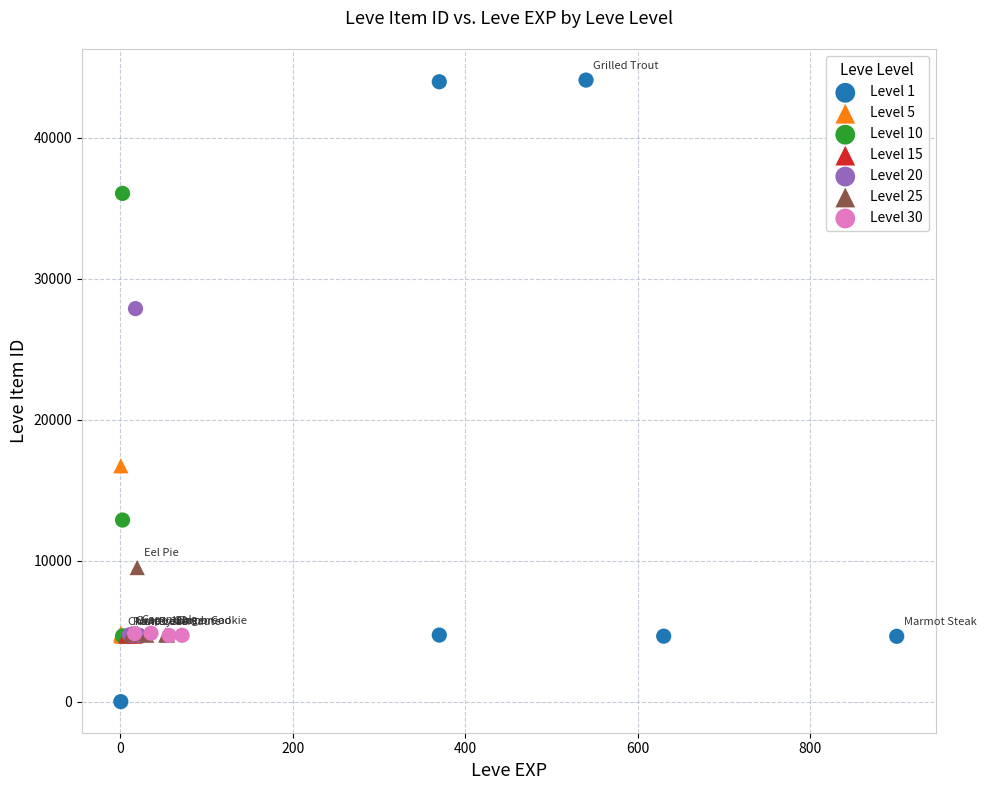

Which series reaches the maximum Y coordinate?

Level 1